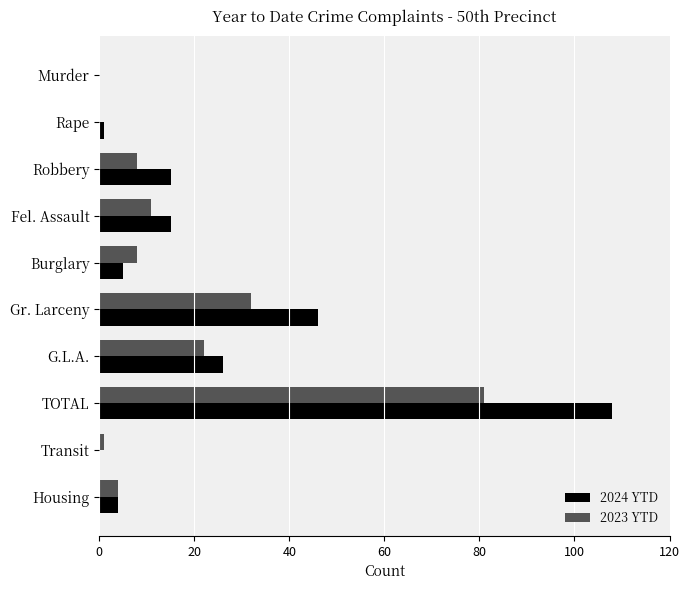

How many data points does each series have?

10